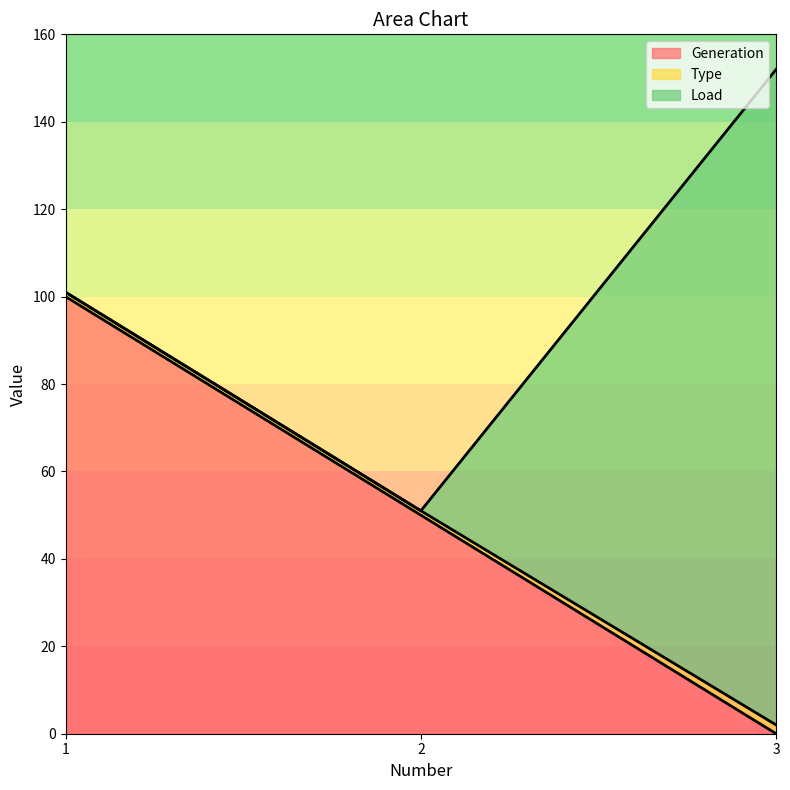

Rank the series by their maximum value, from lowest to highest.

Type, Generation, Load